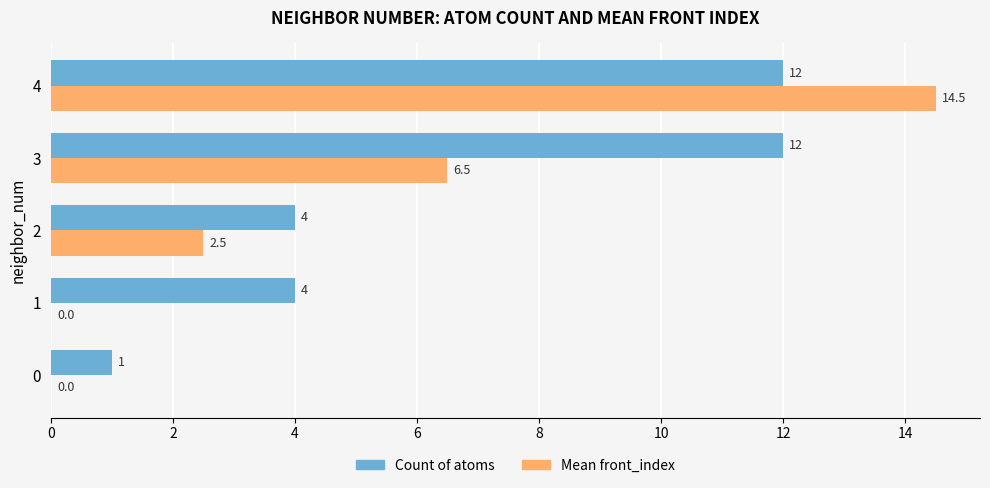

What is the average value of the Mean front_index series?

4.7